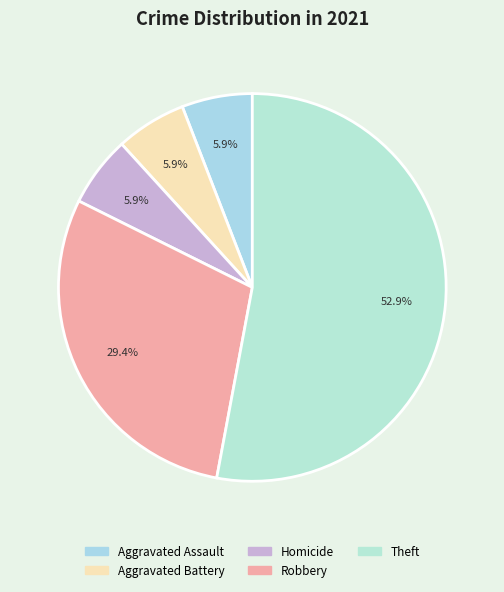

What percentage is the Robbery slice, to the nearest percent?

29%